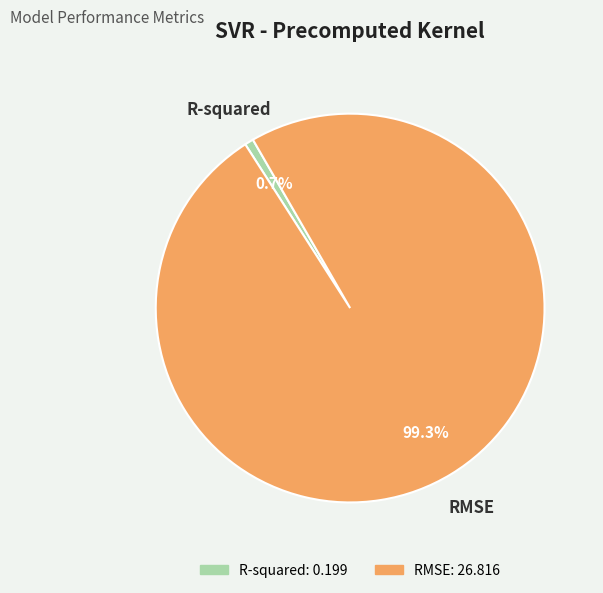

Which category accounts for the majority?

RMSE